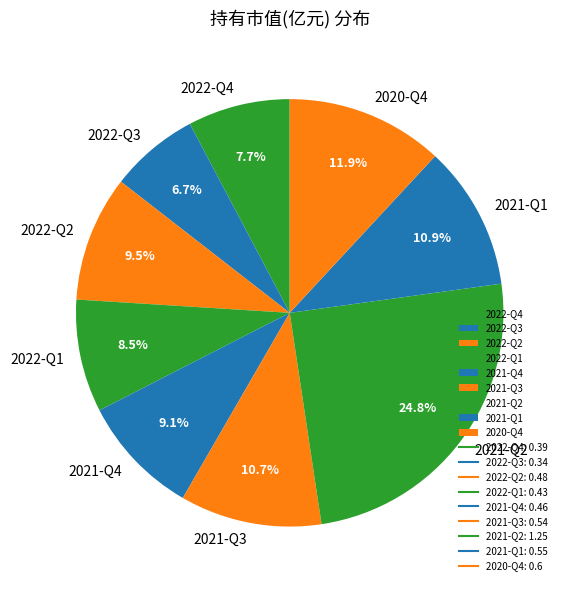

What portion of the pie excludes 2022-Q3?

93.3%